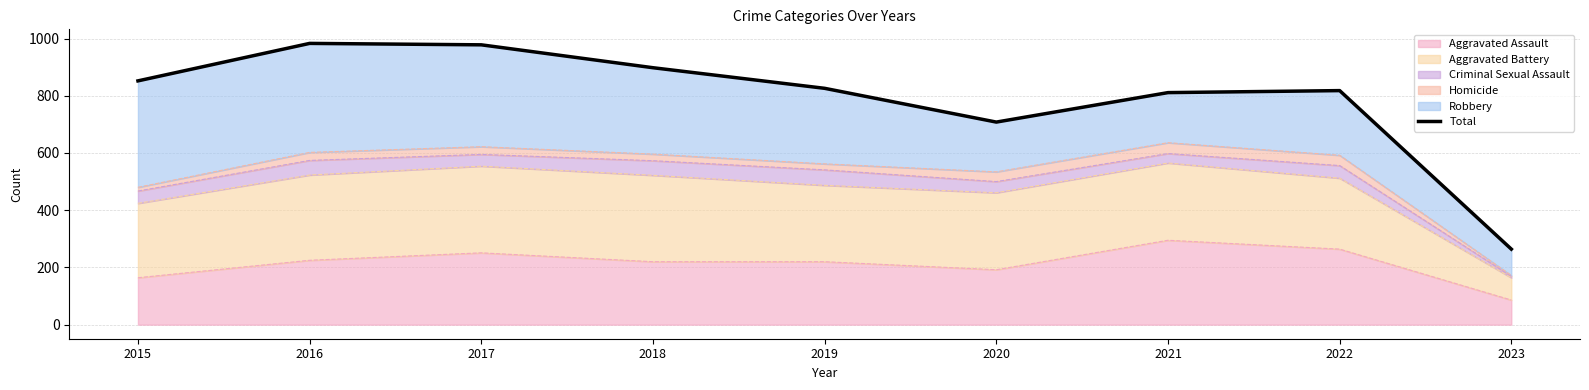

Where is the data nearest to the value 623?

2020